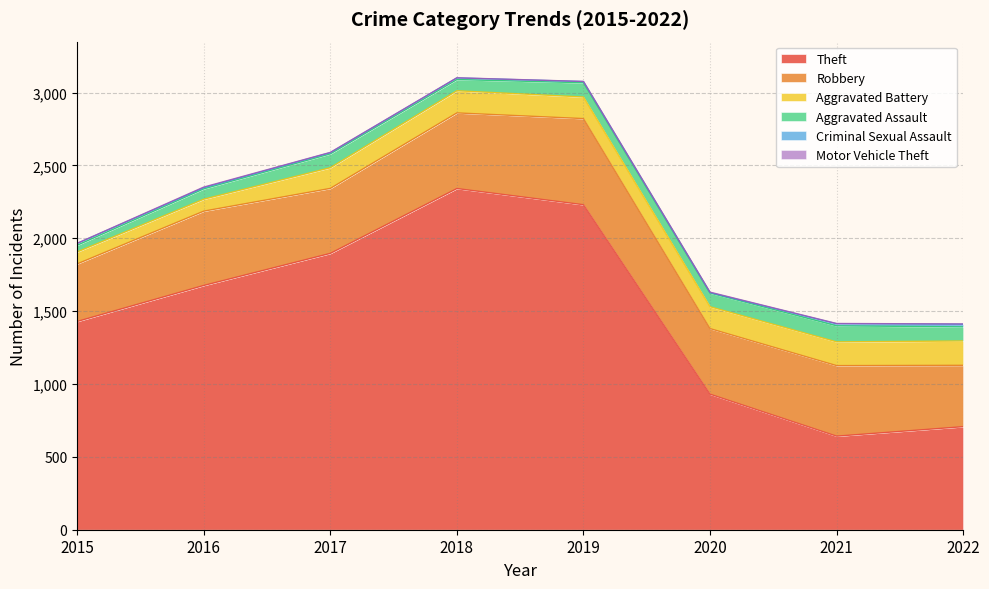

What is the value of the Aggravated Assault point at the 3rd from the left?

95